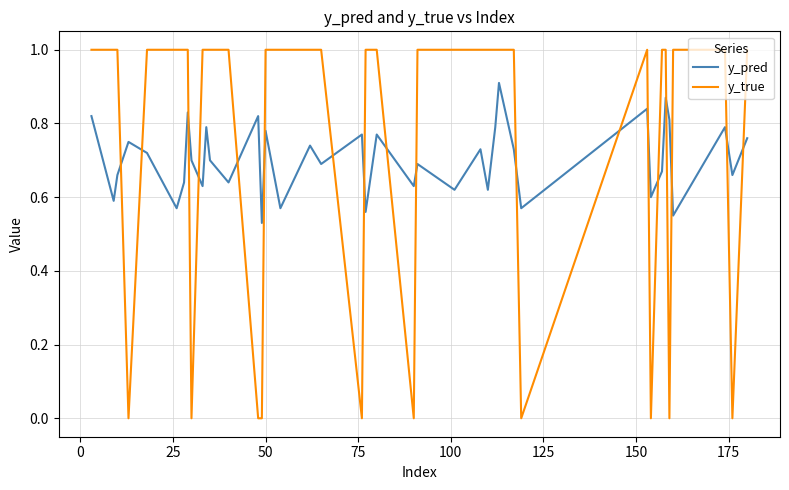

Rank the series by their maximum value, from highest to lowest.

y_true, y_pred